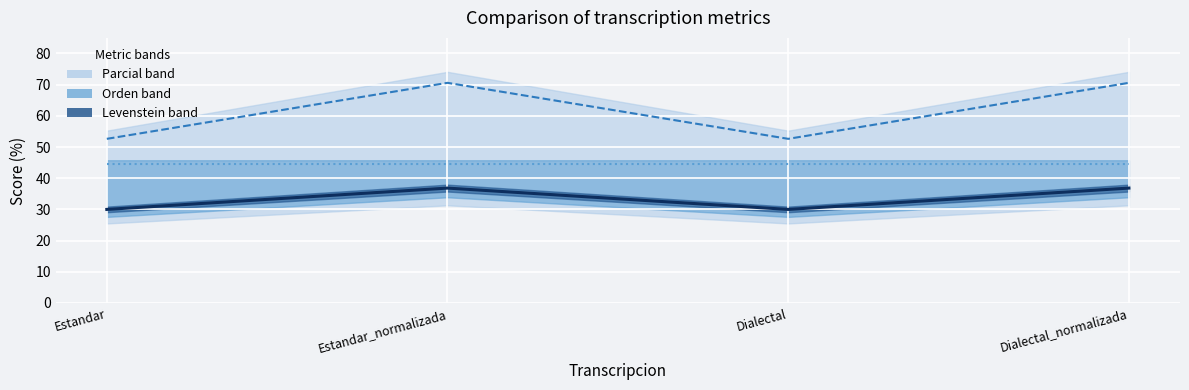

True or false: Parcial has more than 1 interior local peaks.

False